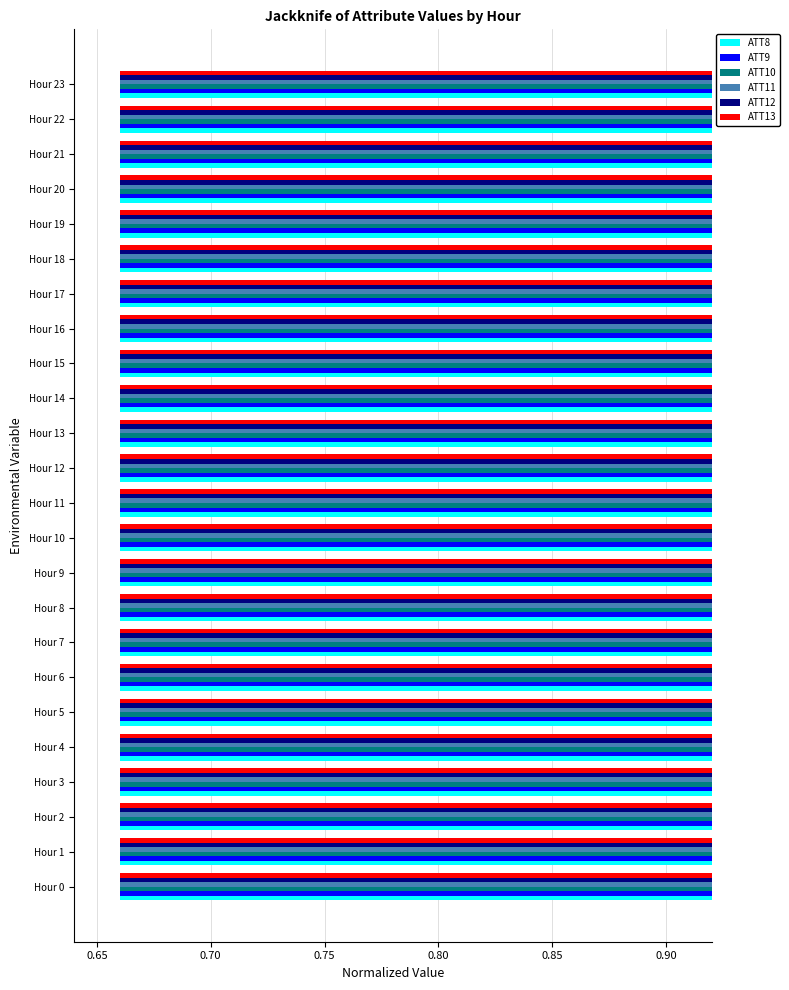

What value does the ATT10 series have at Hour 8?

0.8